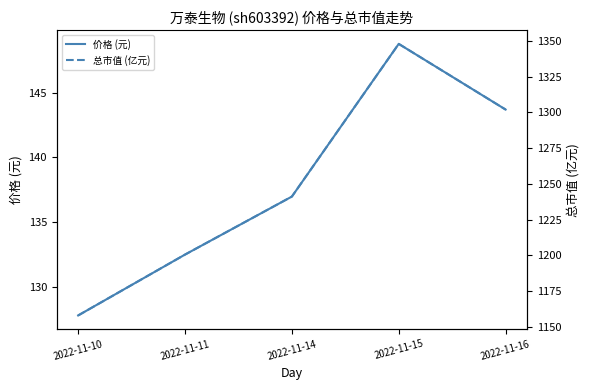

How many lines are shown in the chart?

2